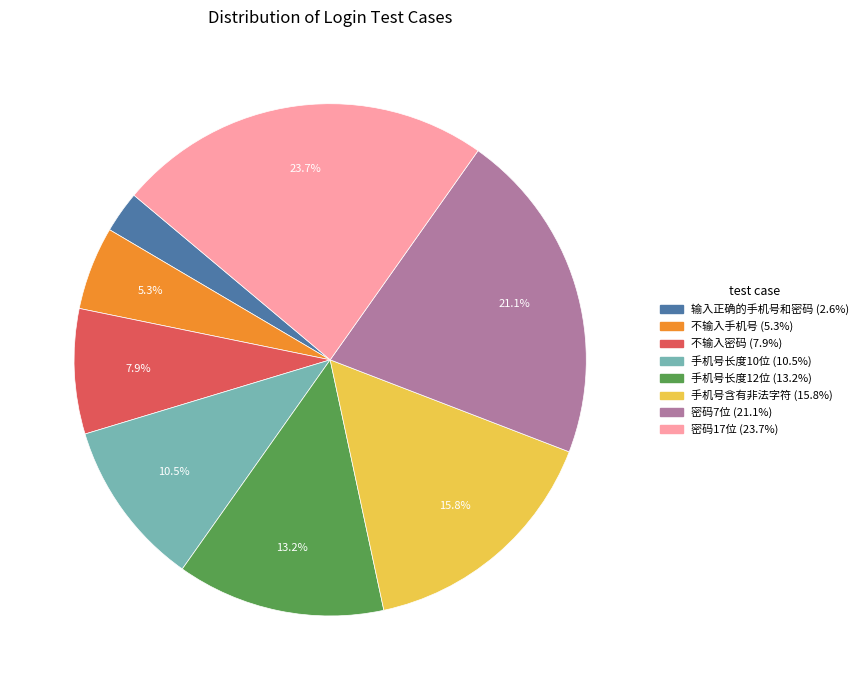

What is the smallest slice in the pie chart?

输入正确的手机号和密码